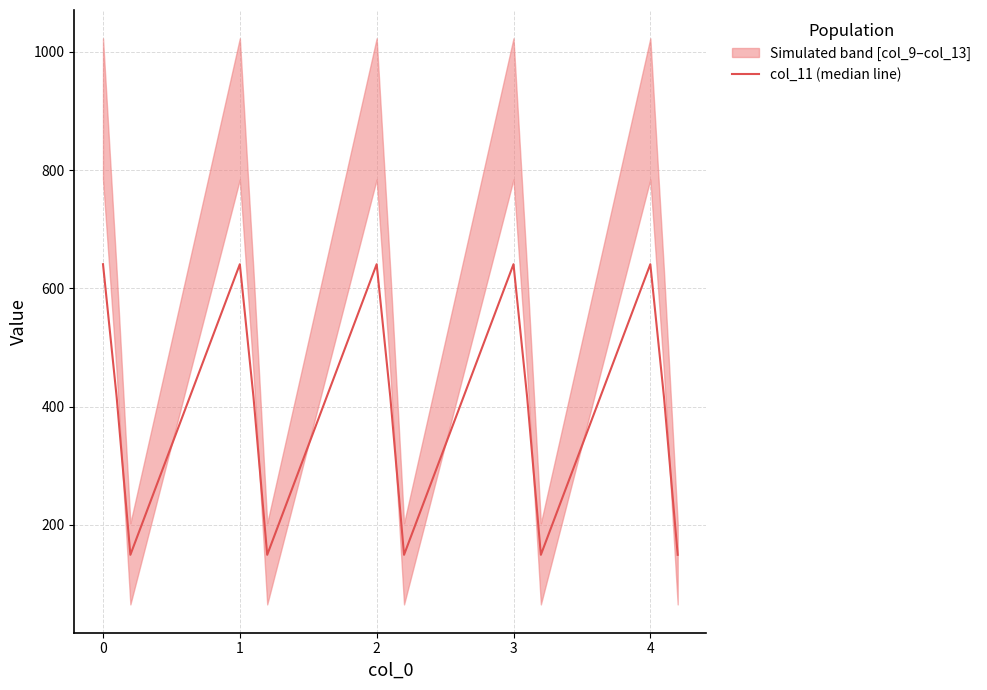

Is it true that the value at 11 is 267.0?

False